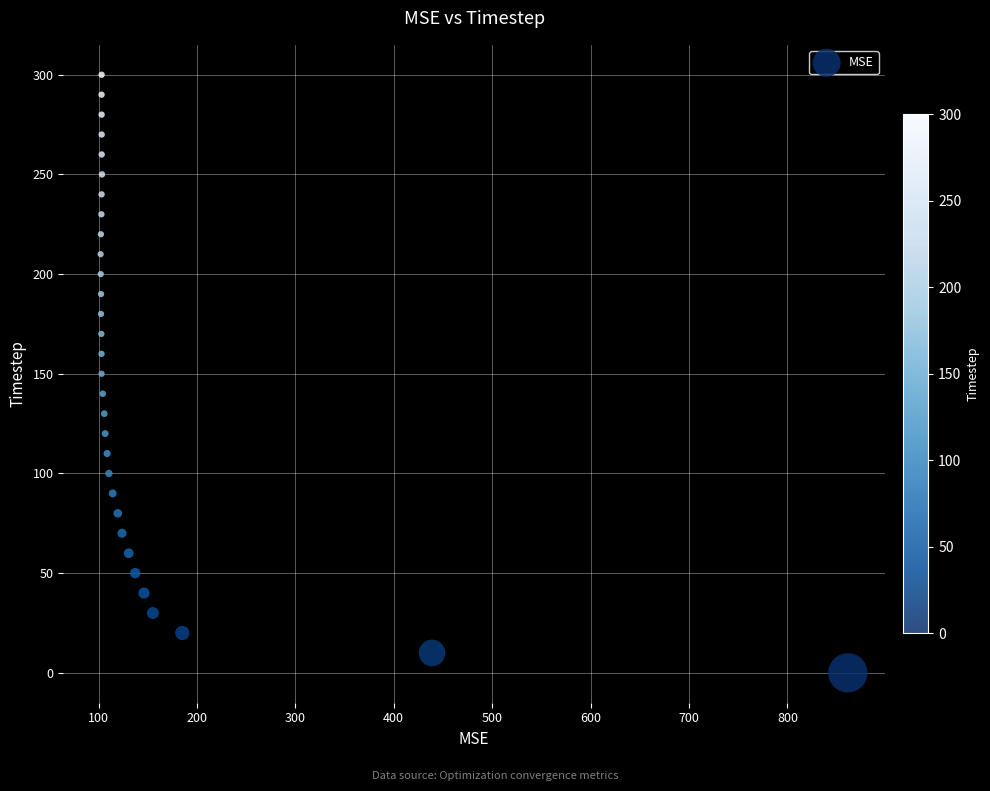

What is the range of Y values (max minus min)?

300